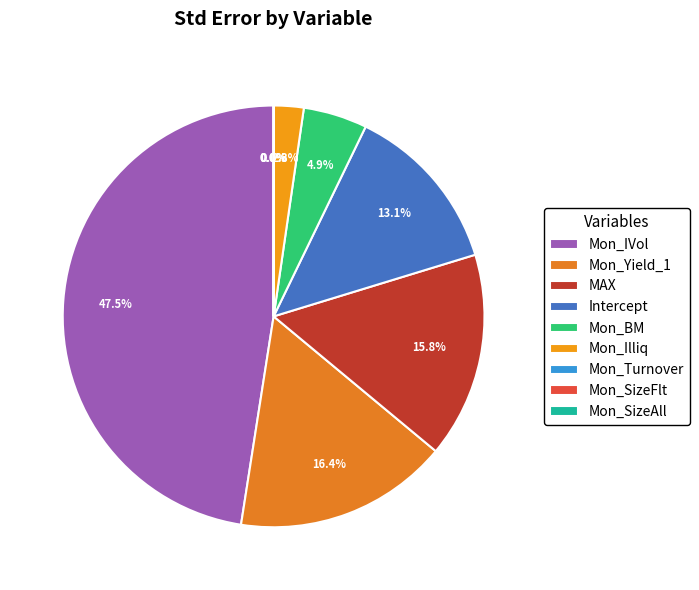

Which slice is the smallest?

Mon_SizeAll